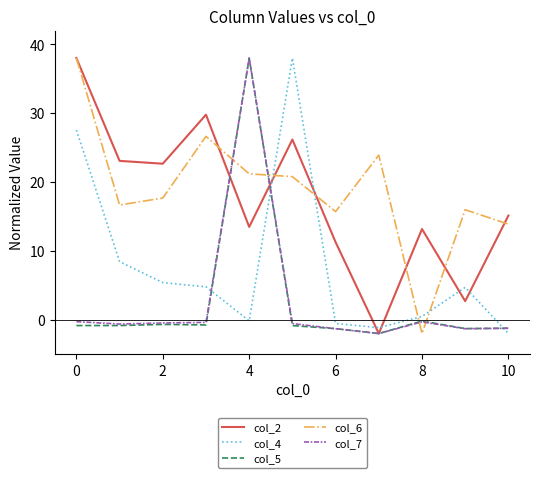

What is the highest value of the col_2 series?

38.0